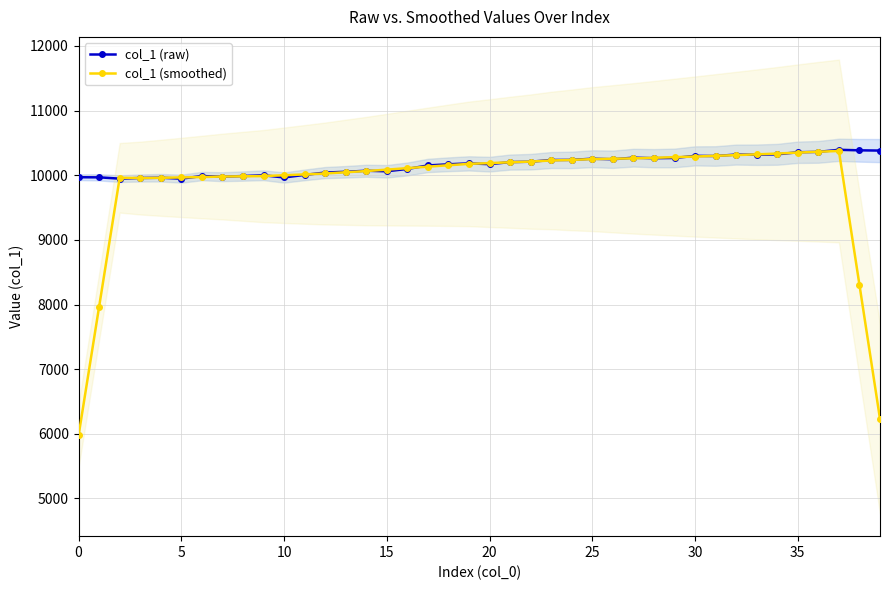

What is the label of the 20th point from the right?

20